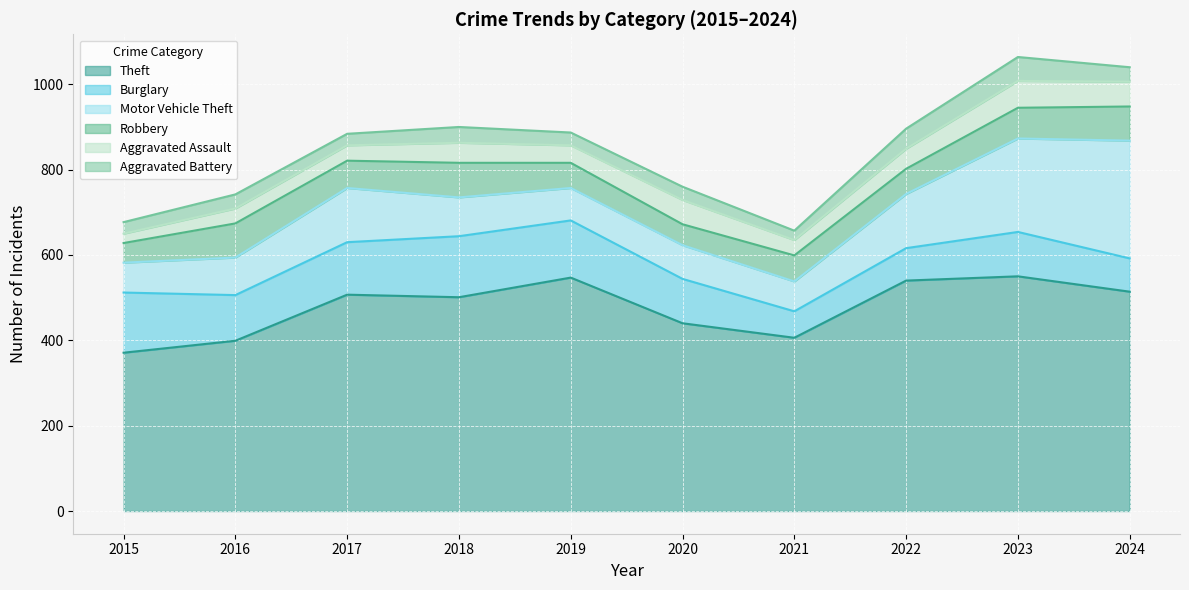

Which series changed the most between 2022 and 2023?

Motor Vehicle Theft